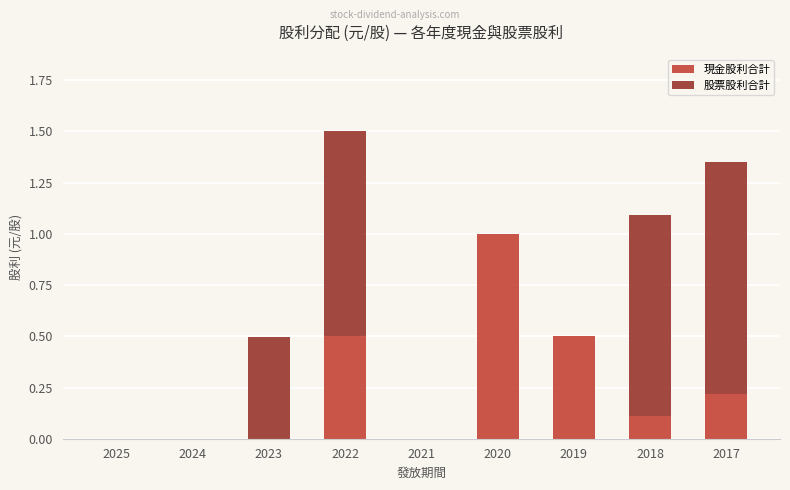

What is the sum of the 現金股利合計 values at 2022 and 2023?

0.5